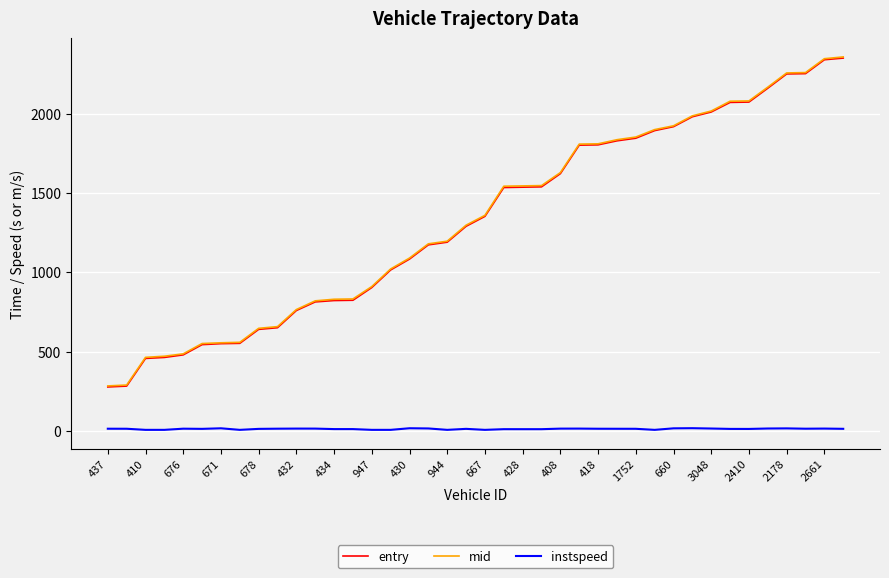

True or false: entry and instspeed cross at least once.

False